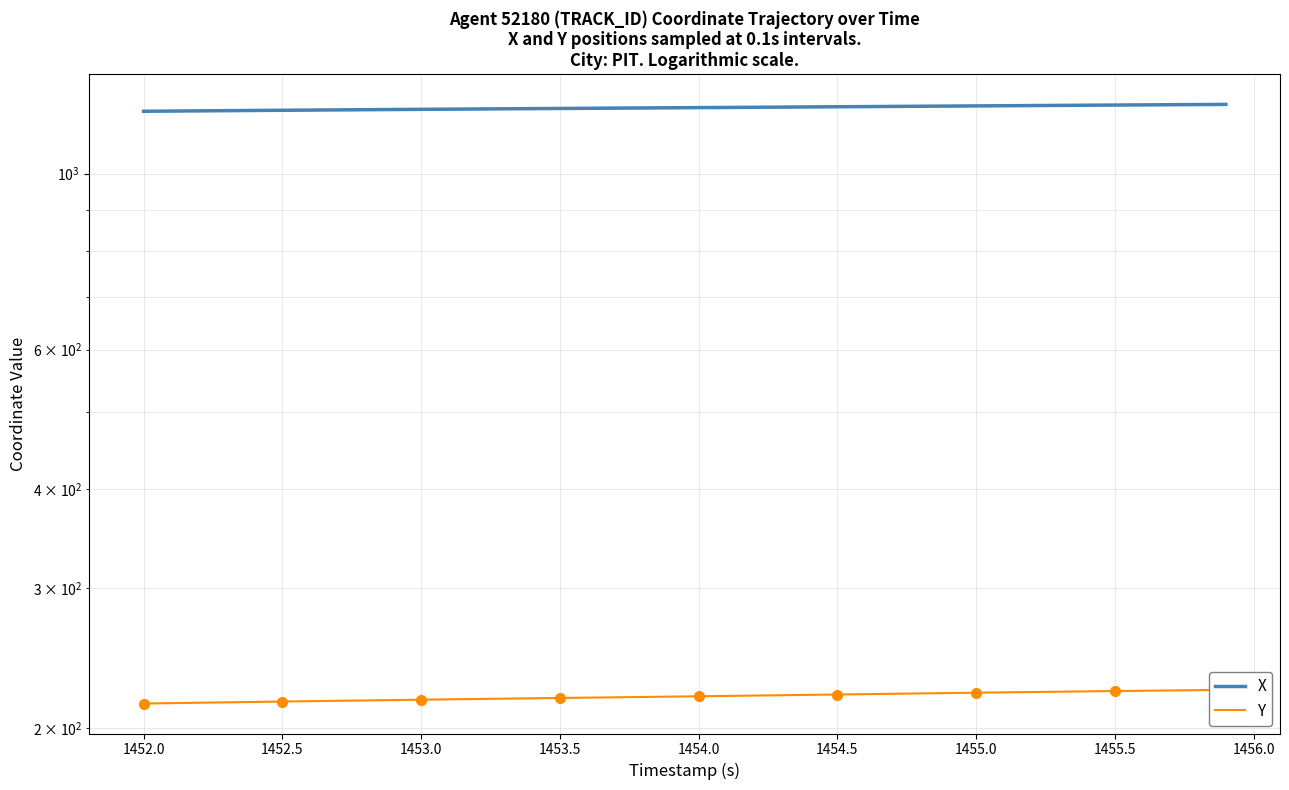

True or false: Y has a value of 126.8 at 1454.5.

False